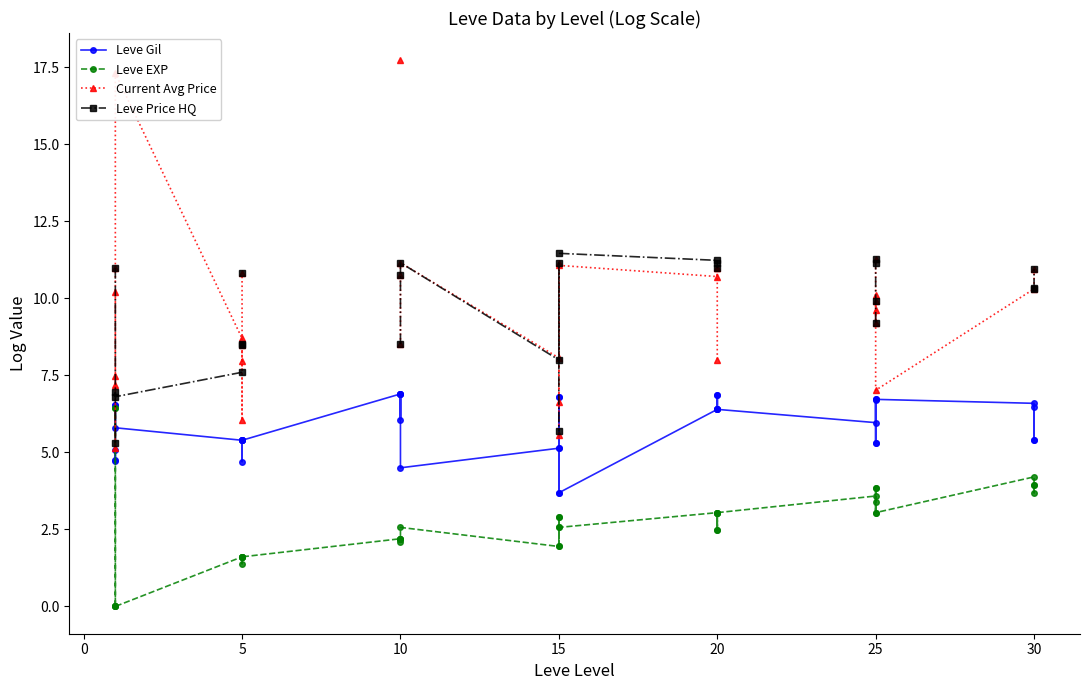

What is the approximate value of Current Avg Price at 5?

8.5